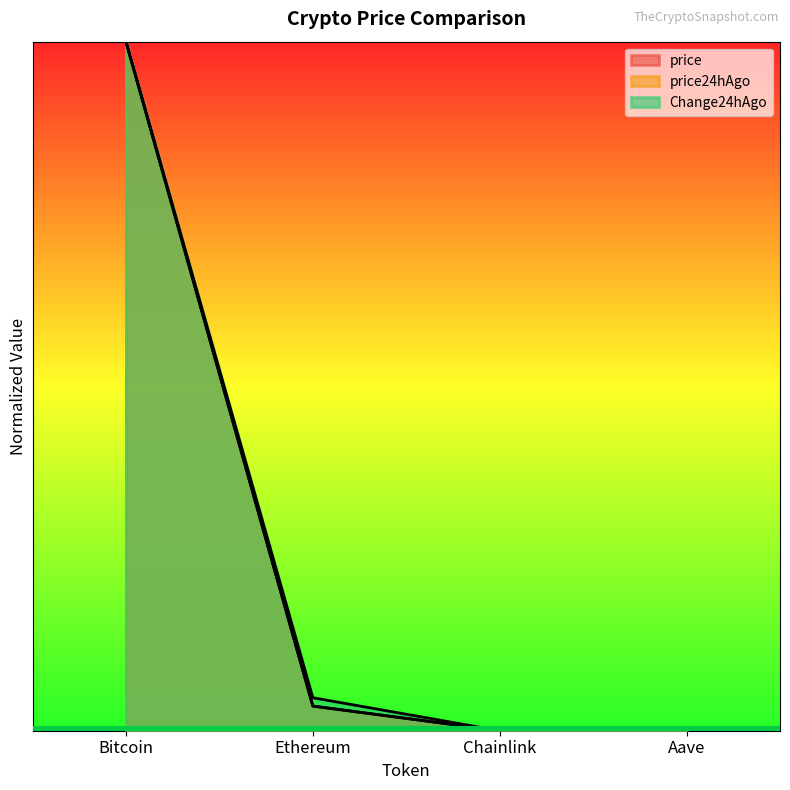

At which category is the sum across all series the highest?

Bitcoin